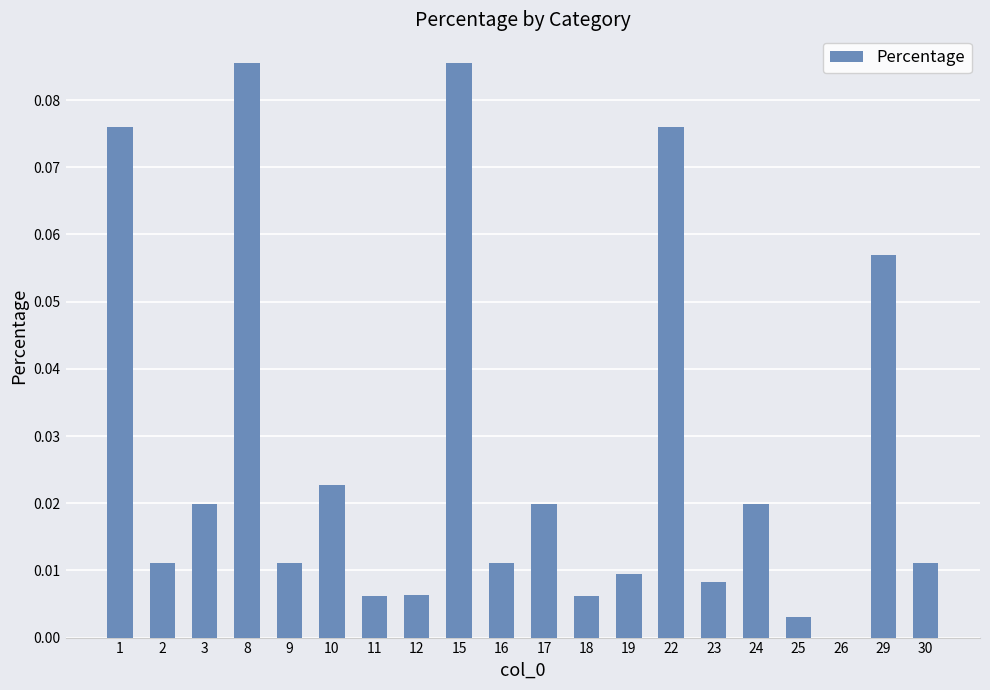

Are the bars grouped side by side (vs. stacked)?

No